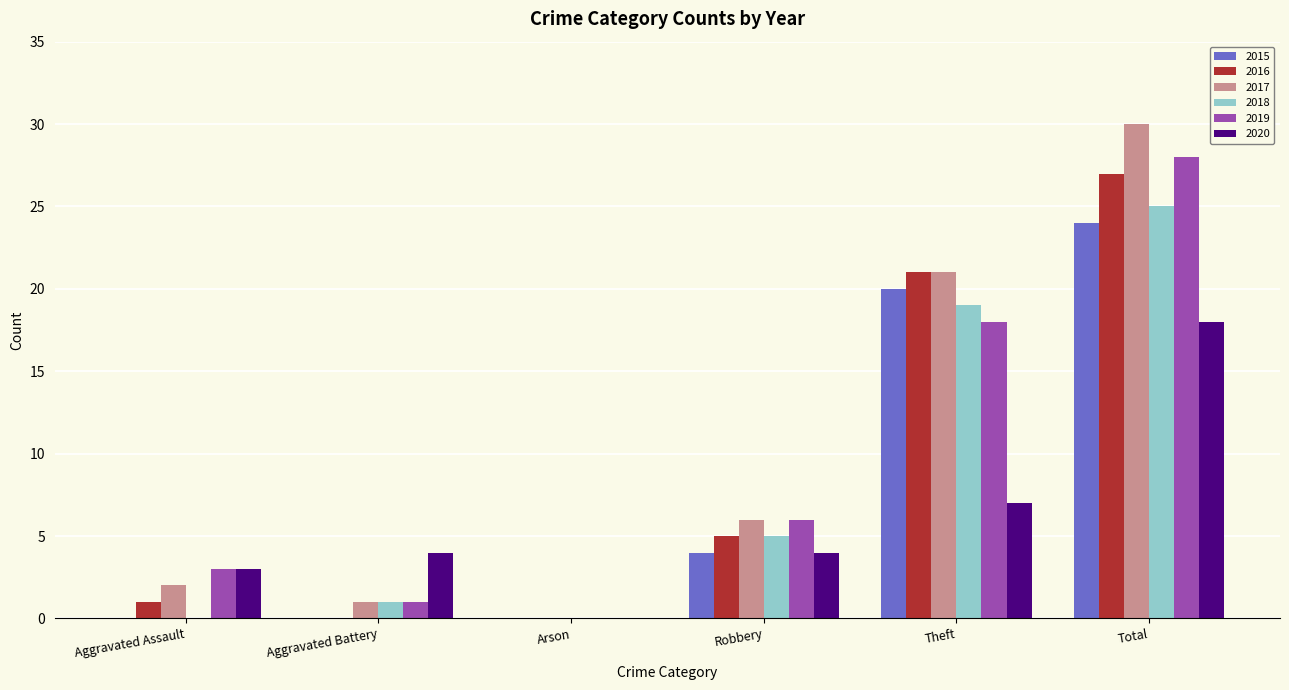

Reading left to right, extract all data points from this chart.

2015: Aggravated Assault=0	Aggravated Battery=0	Arson=0	Robbery=4	Theft=20	Total=24
2016: Aggravated Assault=1	Aggravated Battery=0	Arson=0	Robbery=5	Theft=21	Total=27
2017: Aggravated Assault=2	Aggravated Battery=1	Arson=0	Robbery=6	Theft=21	Total=30
2018: Aggravated Assault=0	Aggravated Battery=1	Arson=0	Robbery=5	Theft=19	Total=25
2019: Aggravated Assault=3	Aggravated Battery=1	Arson=0	Robbery=6	Theft=18	Total=28
2020: Aggravated Assault=3	Aggravated Battery=4	Arson=0	Robbery=4	Theft=7	Total=18